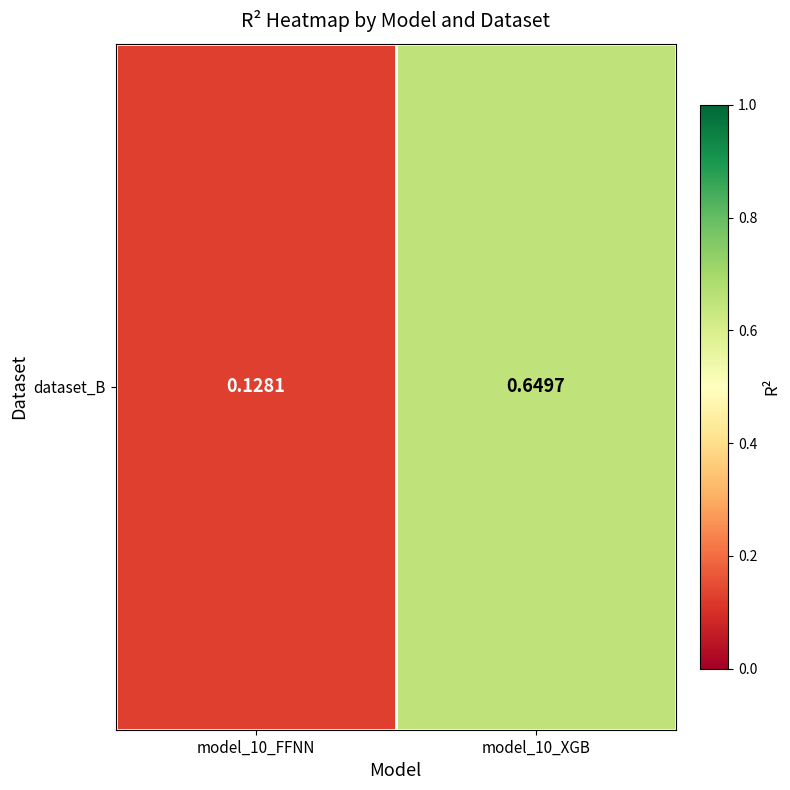

The chart shows a value of 0.4 at model_10_XGB. True or false?

False